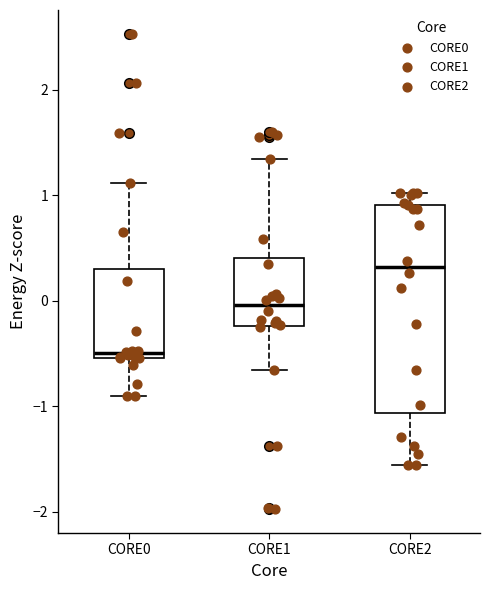

Reading left to right, read every box against the y-axis: the position of its median line, the range the box covers, and the ends of its whiskers. The values are not printed on the chart, so give them approximately, as read against the axis.

CORE0: median -0.5 (just above the box's lower edge), box -0.5 to 0.3, whiskers -0.9 to 1.1
CORE1: median 0.0, box -0.2 to 0.4, whiskers -0.7 to 1.3
CORE2: median 0.3, box -1.1 to 0.9, whiskers -1.6 to 1.0